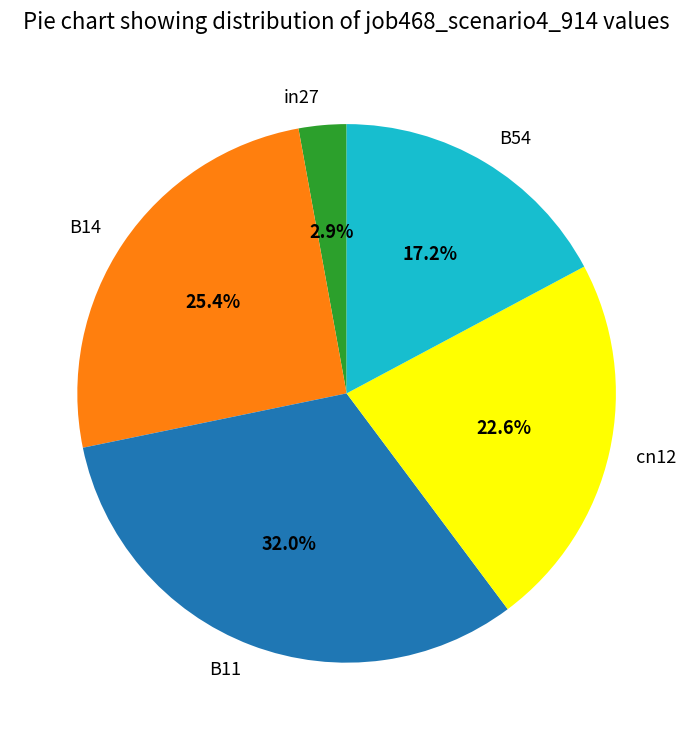

What portion of the pie excludes B11?

68.0%